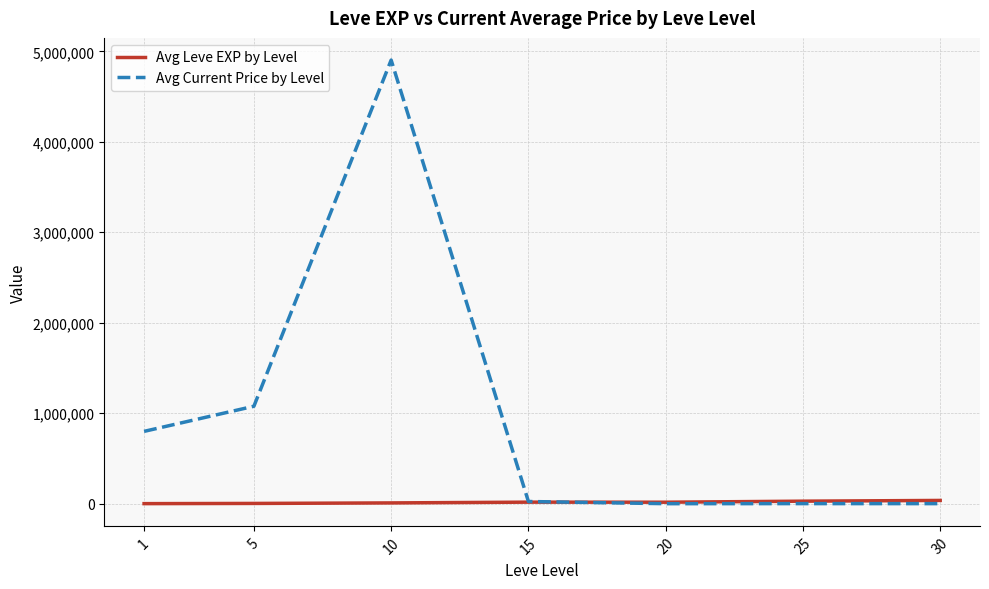

Rank the series by their maximum value, from highest to lowest.

Avg Current Price by Level, Avg Leve EXP by Level